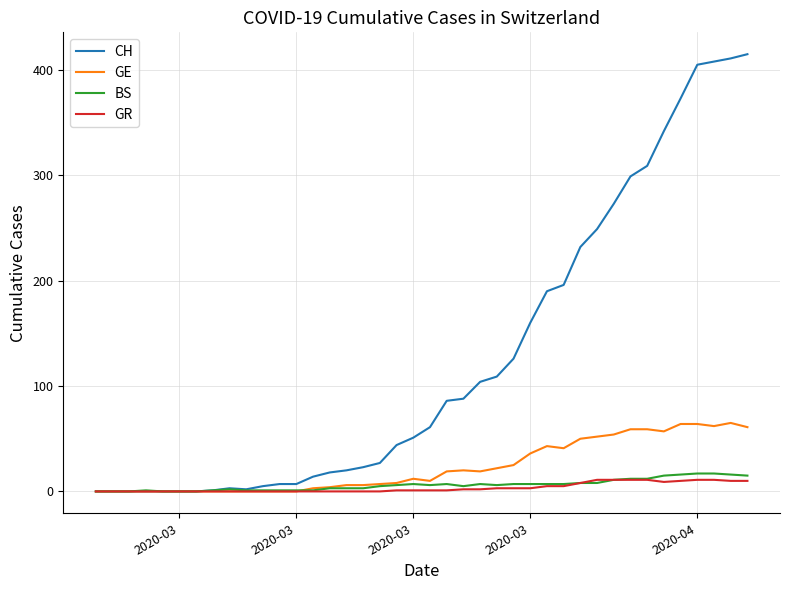

Count the number of categories in the chart.

40